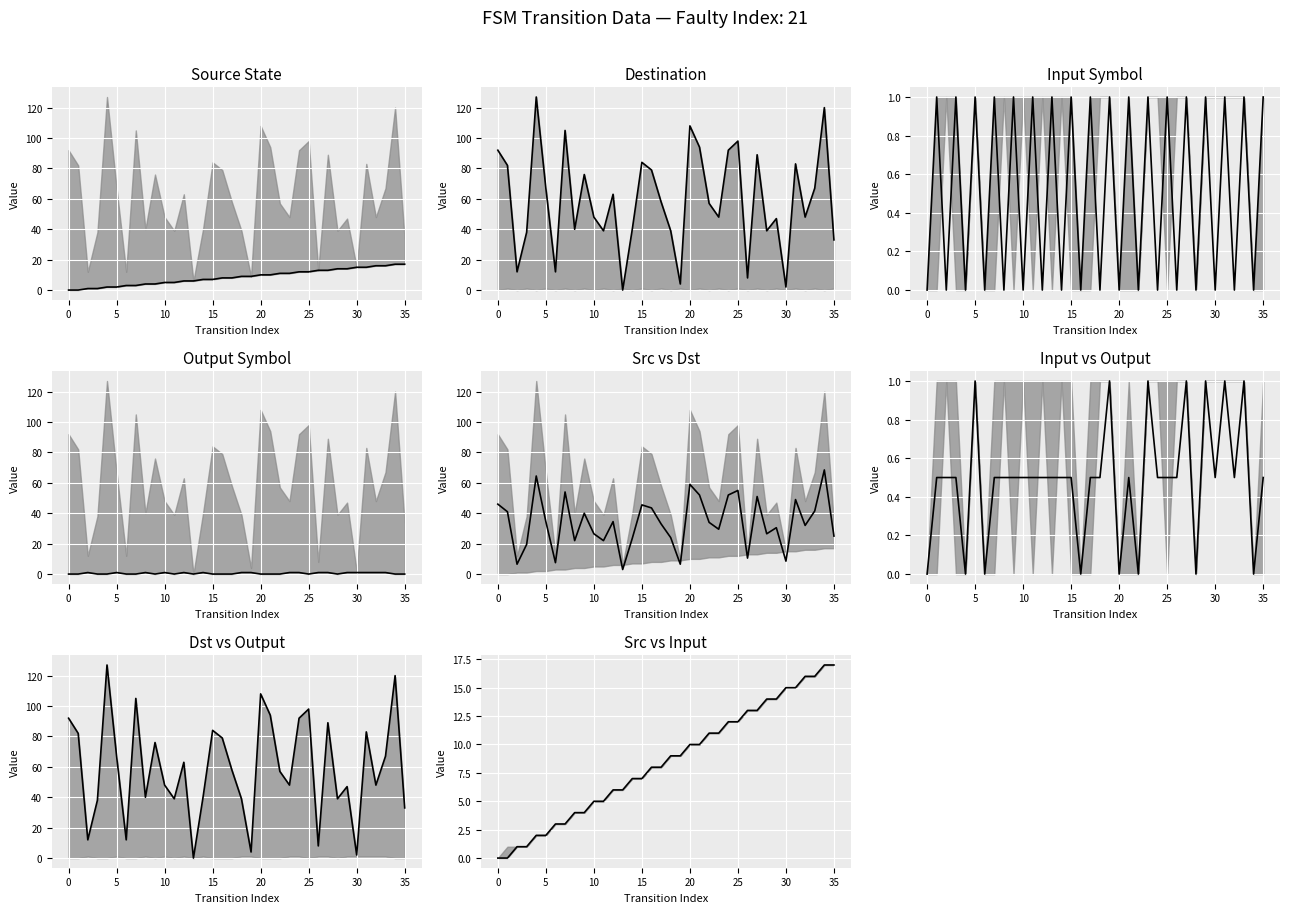

Reading right to left, extract all data points from this chart.

source_state: 17=17	17=17	16=16	16=16	15=15	15=15	14=14	14=14	13=13	13=13	12=12	12=12	11=11	11=11	10=10	10=10	9=9	9=9	8=8	8=8	7=7	7=7	6=6	6=6	5=5	5=5	4=4	4=4	3=3	3=3	2=2	2=2	1=1	1=1	0=0	0=0
destination_state: 17=33	17=120	16=67	16=48	15=83	15=2	14=47	14=39	13=89	13=8	12=98	12=92	11=48	11=57	10=94	10=108	9=4	9=39	8=58	8=79	7=84	7=40	6=0	6=63	5=39	5=48	4=76	4=40	3=105	3=12	2=67	2=127	1=38	1=12	0=82	0=92
input_symbol_encoded: 17=1	17=0	16=1	16=0	15=1	15=0	14=1	14=0	13=1	13=0	12=1	12=0	11=1	11=0	10=1	10=0	9=1	9=0	8=1	8=0	7=1	7=0	6=1	6=0	5=1	5=0	4=1	4=0	3=1	3=0	2=1	2=0	1=1	1=0	0=1	0=0
output_symbol: 17=0	17=0	16=1	16=1	15=1	15=1	14=1	14=0	13=1	13=1	12=0	12=1	11=1	11=0	10=0	10=0	9=1	9=1	8=0	8=0	7=0	7=1	6=0	6=1	5=0	5=1	4=0	4=1	3=0	3=0	2=1	2=0	1=0	1=1	0=0	0=0